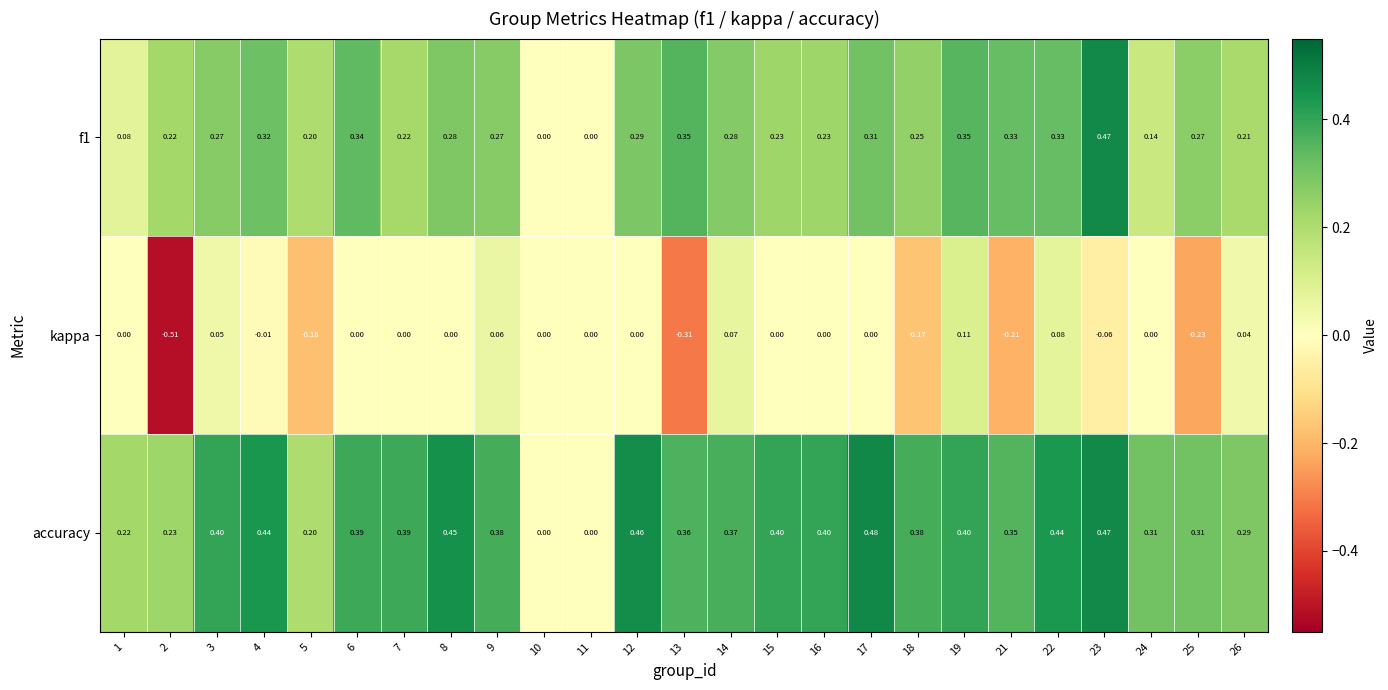

Is the value of f1 at 24 greater than the value of accuracy at 19?

No